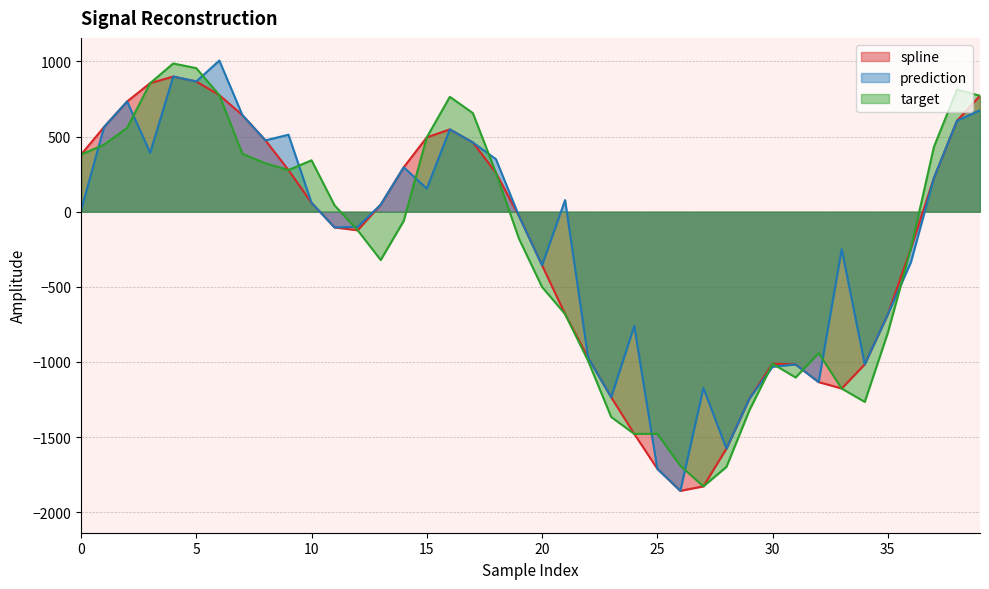

What is the maximum value shown in the chart?

1005.7